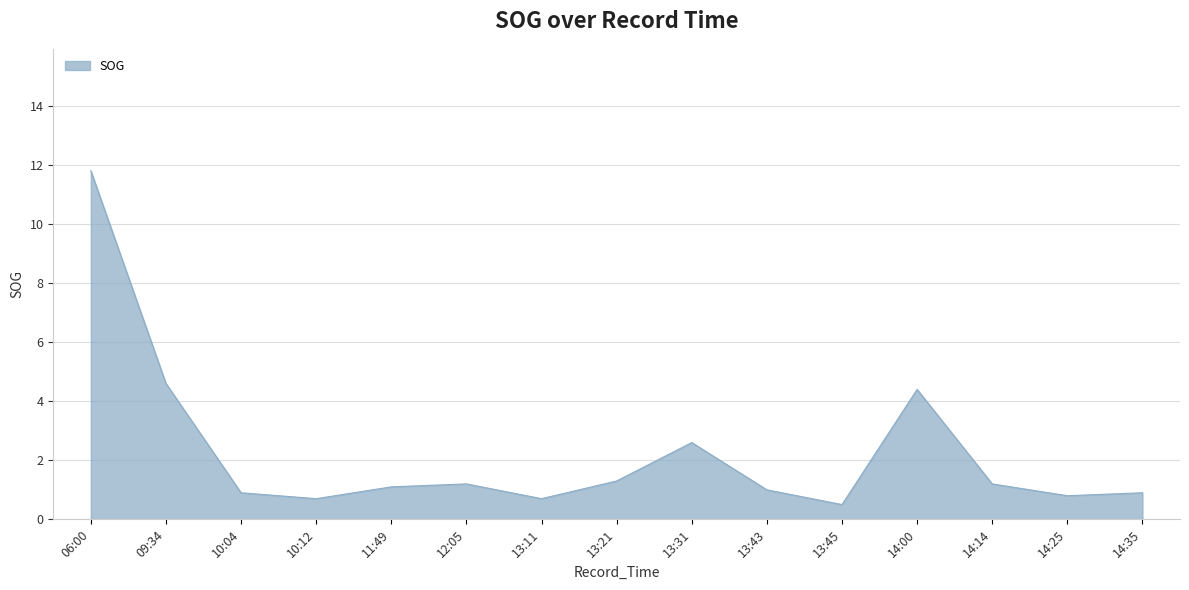

What position from the left is 13:31?

9